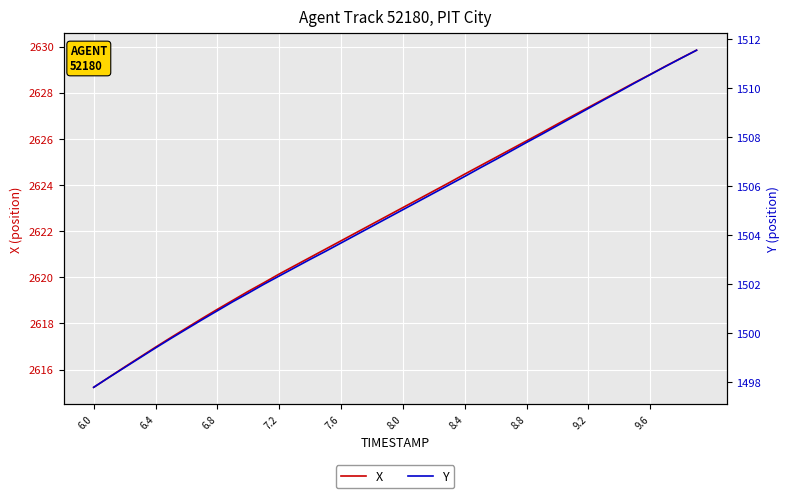

Rank the series by their average value, from lowest to highest.

Y, X